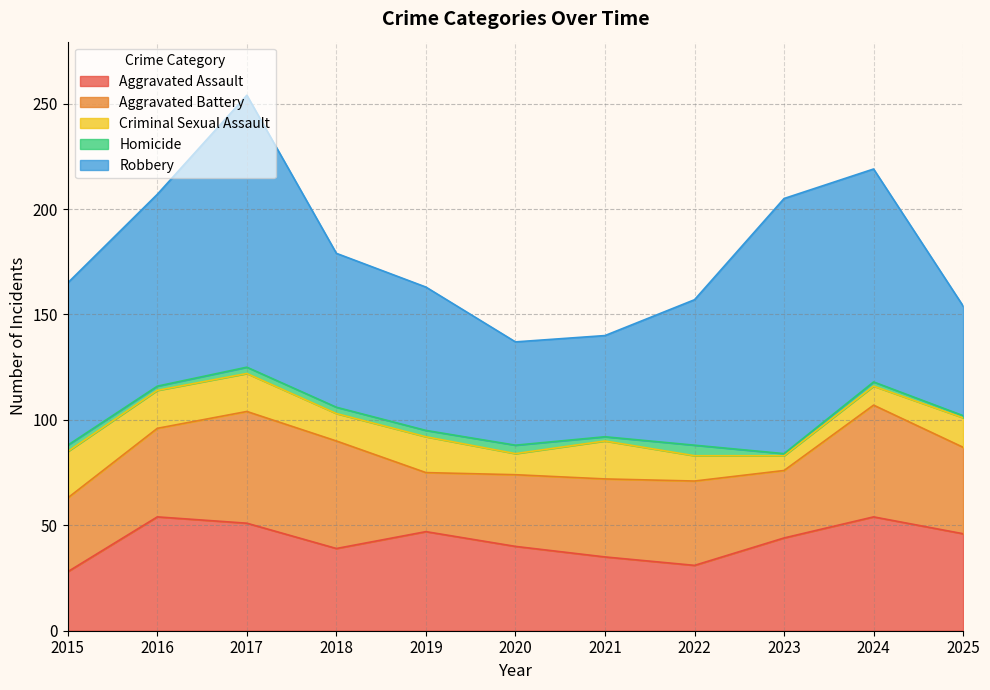

What is the maximum value shown in the chart?

129